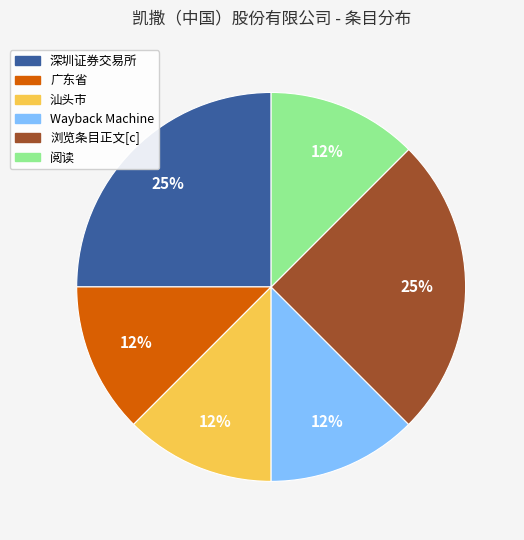

Which has a higher value, 深圳证券交易所 or 汕头市?

深圳证券交易所